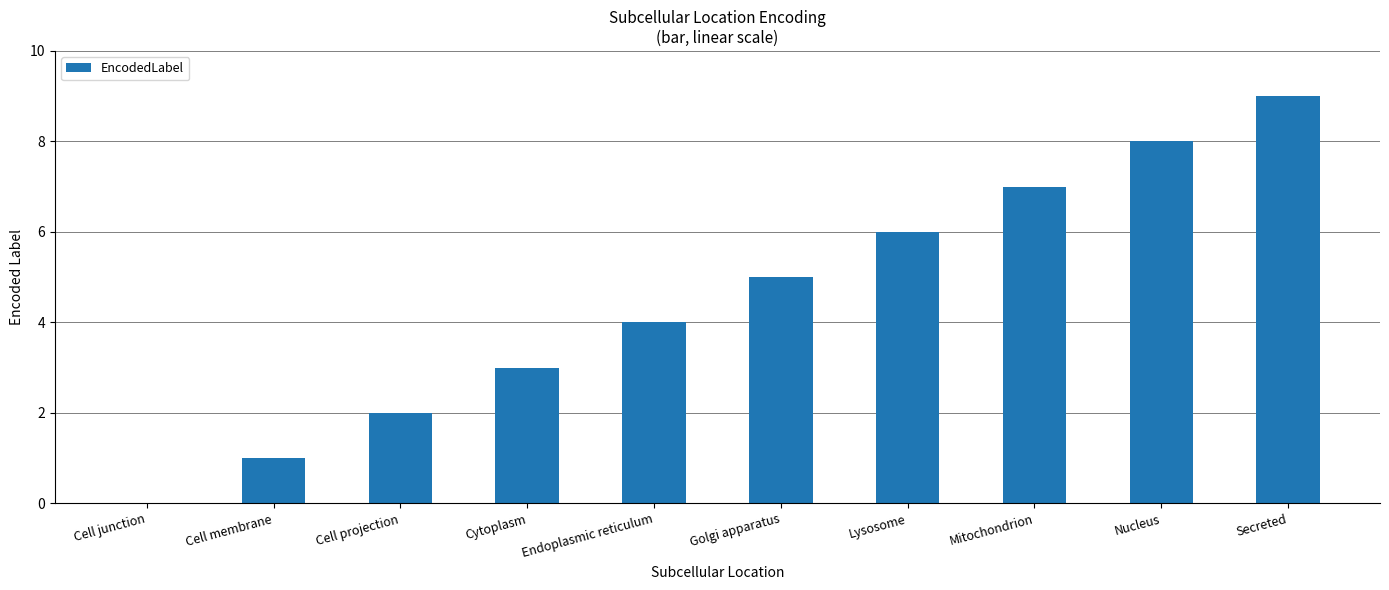

What is the sum of all values?

45